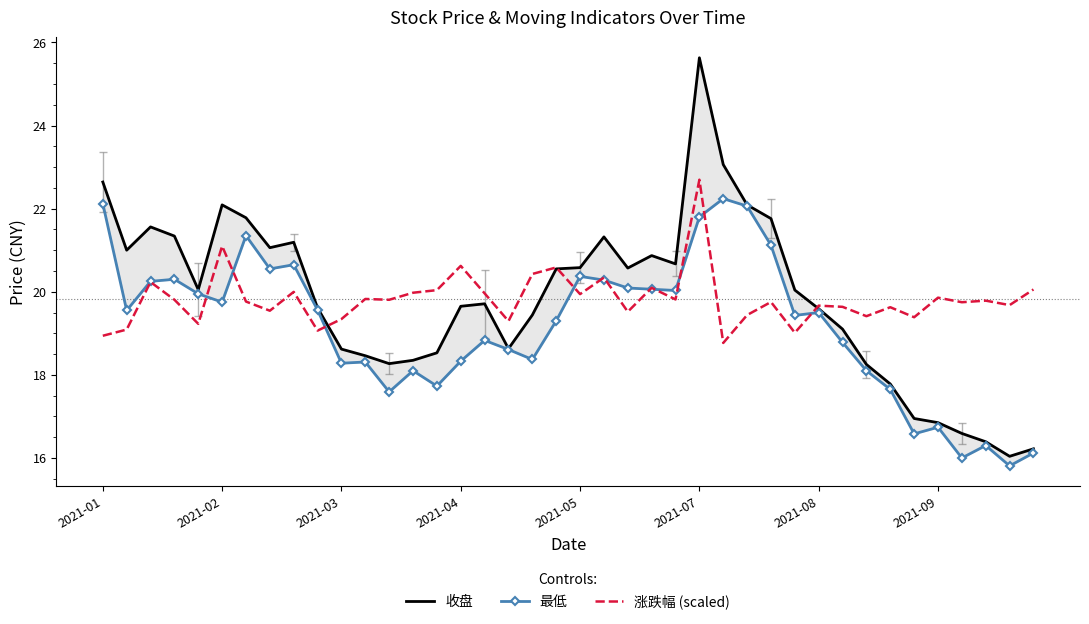

At which label does 涨跌幅 (scaled) reach its peak?

2021-07